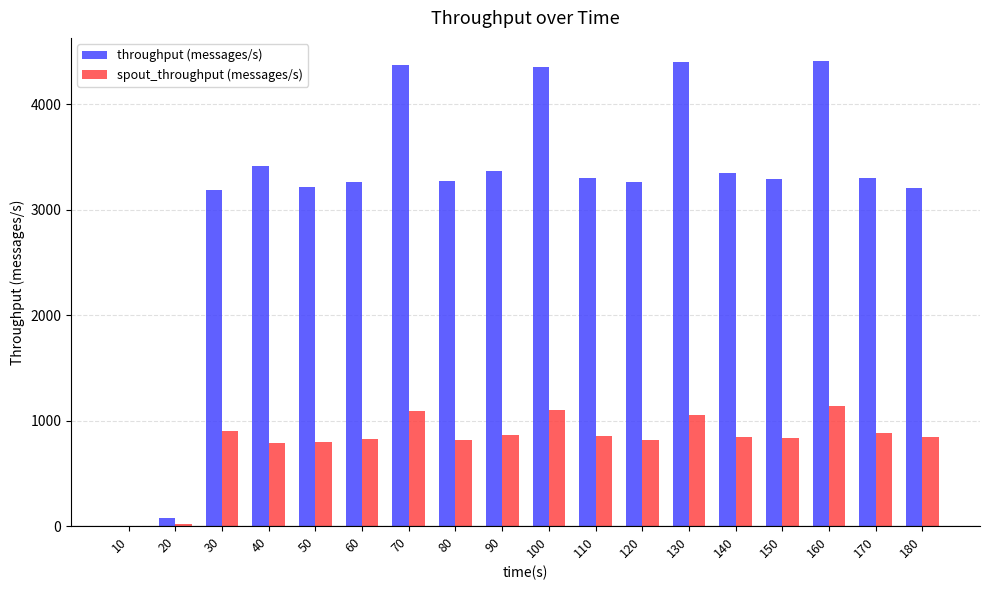

How many groups of bars are there?

18